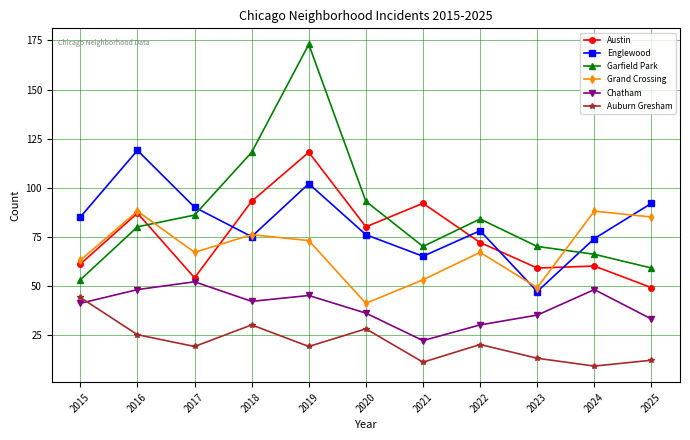

At which label is Garfield Park closest to 113?

2018